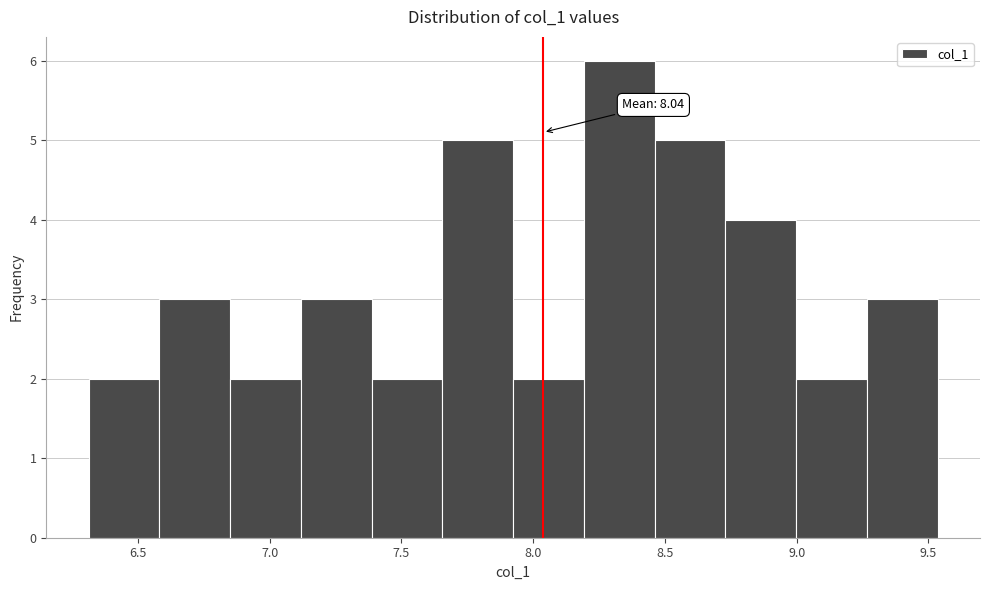

Which range on the x-axis has the tallest bar?

8.20 to 8.45